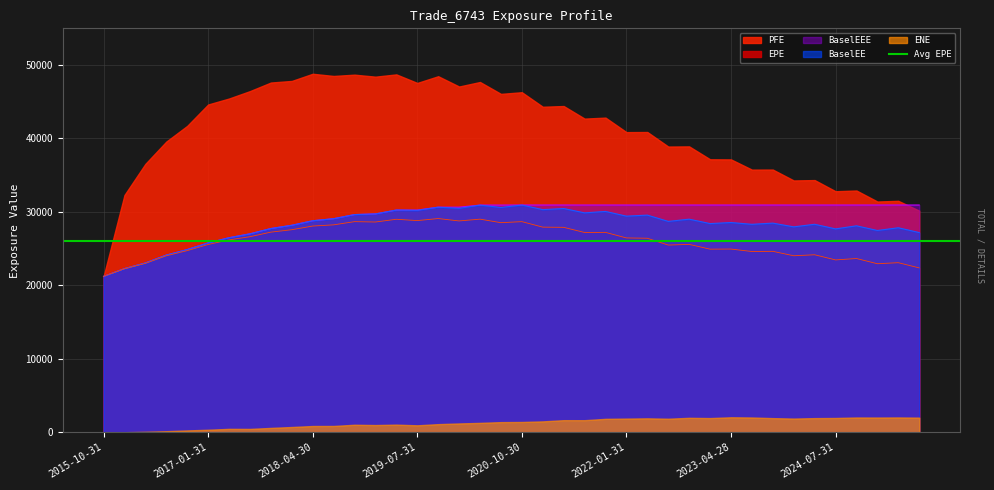

What is the sum of the BaselEEE values at 2025-01-31 and 2022-04-29?

61881.2